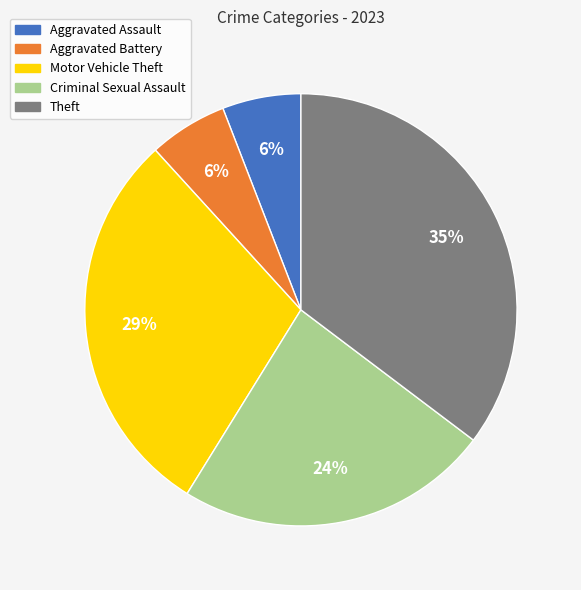

Which has a higher value, Criminal Sexual Assault or Motor Vehicle Theft?

Motor Vehicle Theft